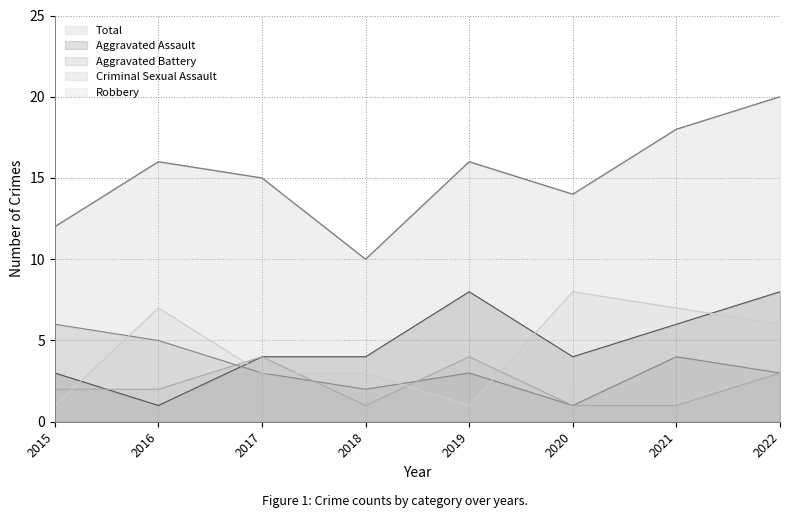

What is the average value of the Criminal Sexual Assault series?

2